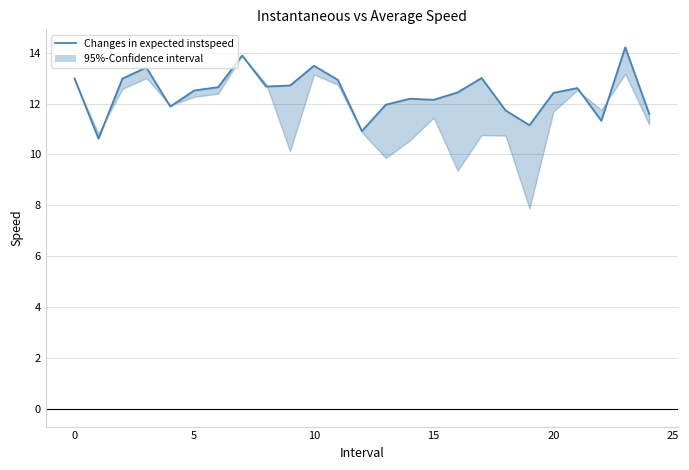

Does the chart have visible grid lines?

Yes